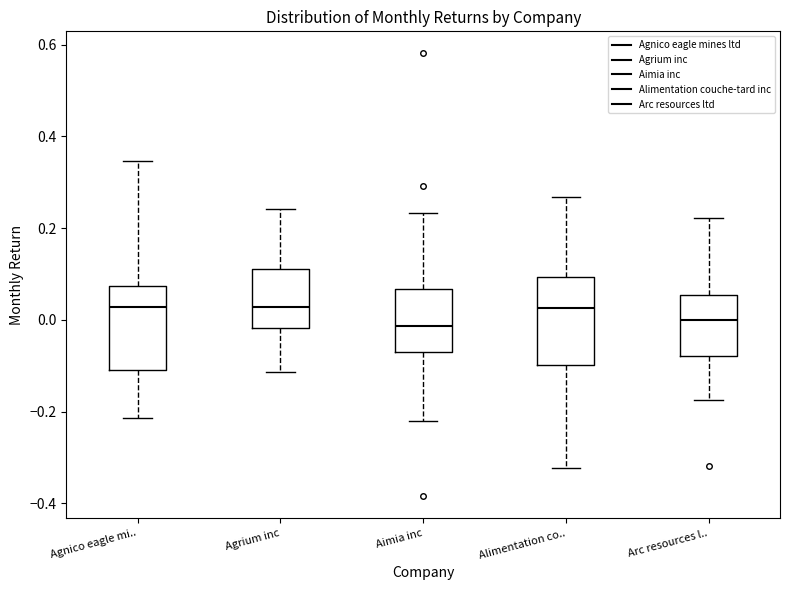

Where does the lower whisker of the box for Agnico eagle mi.. end on the y-axis? The values are not printed on the chart, so give them approximately, as read against the axis.

-0.22